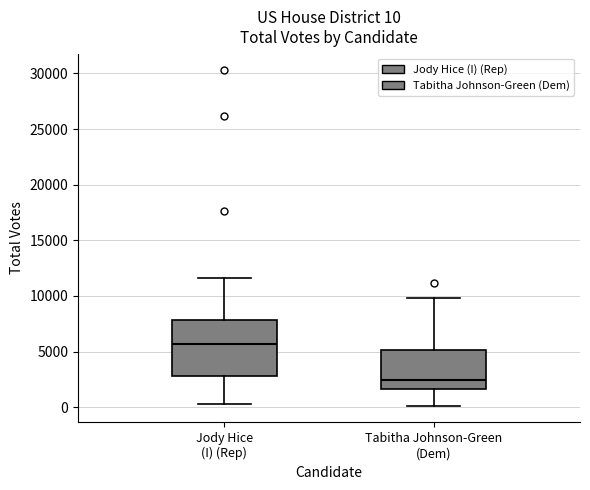

Which box has the highest median line?

Jody Hice (I) (Rep)